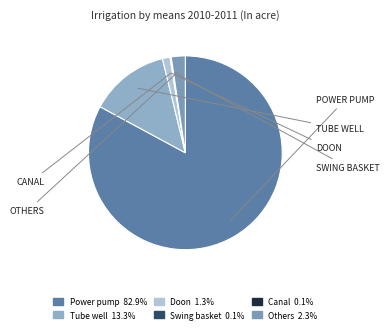

To the nearest percent, what percentage of the pie is Doon?

1%